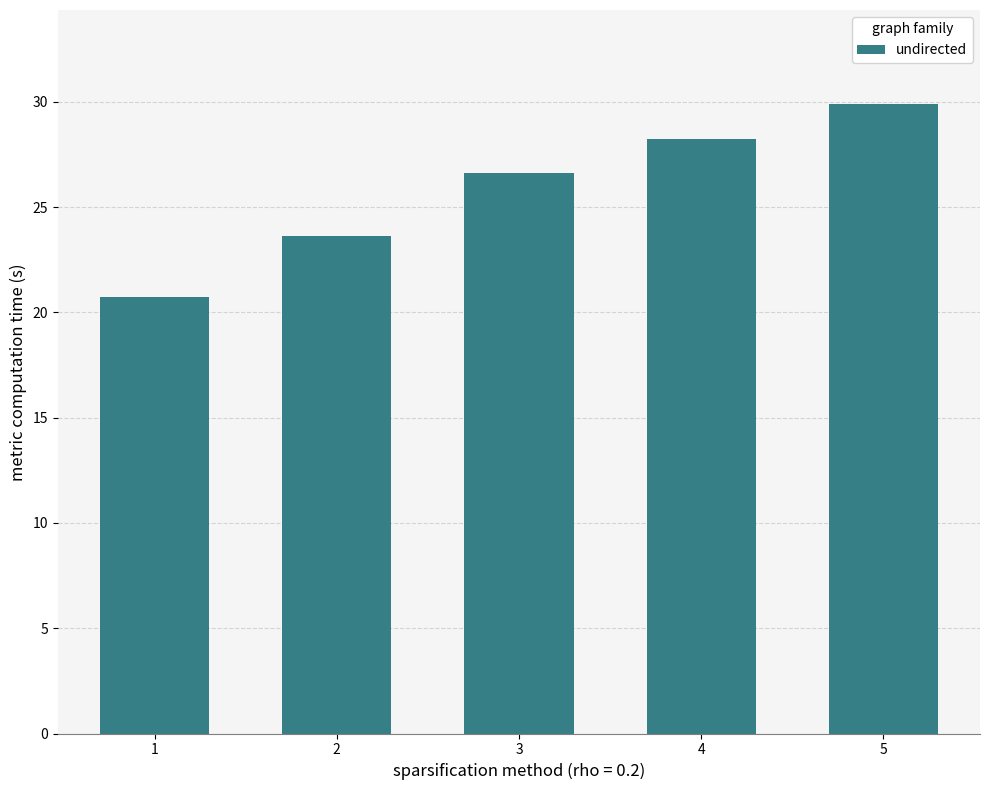

Count the number of data series in this chart.

1